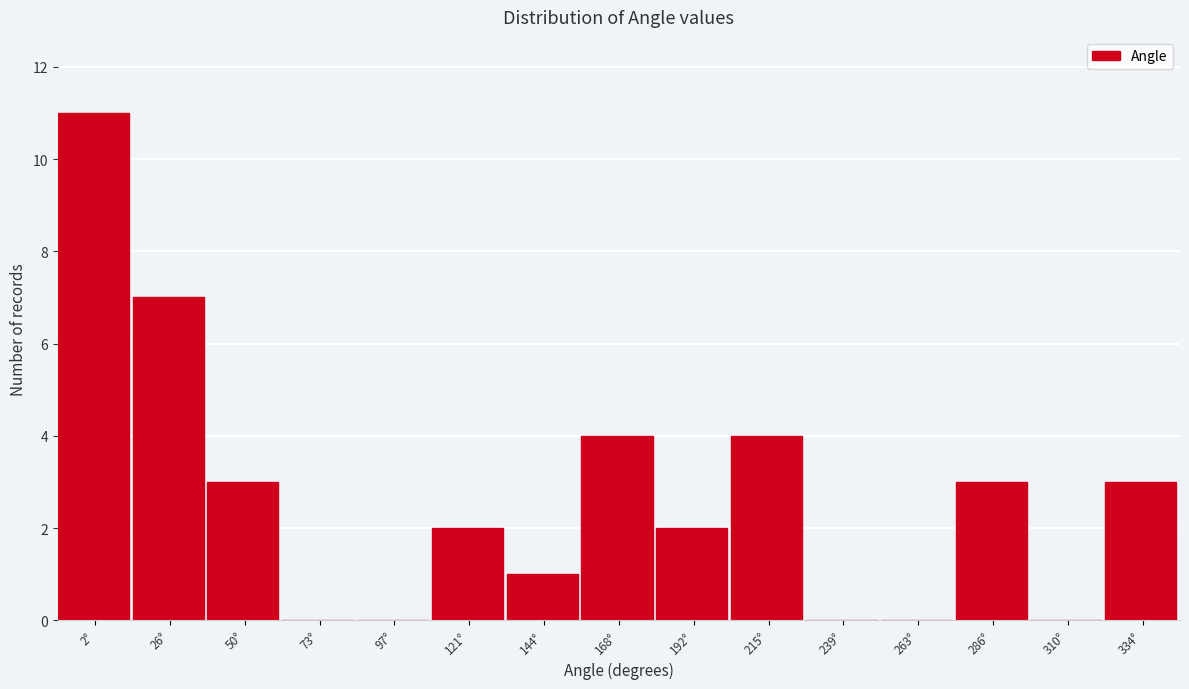

Reading left to right, transcribe all the data shown in this chart.

2°=11	26°=7	50°=3	73°=0	97°=0	121°=2	144°=1	168°=4	192°=2	215°=4	239°=0	263°=0	286°=3	310°=0	334°=3